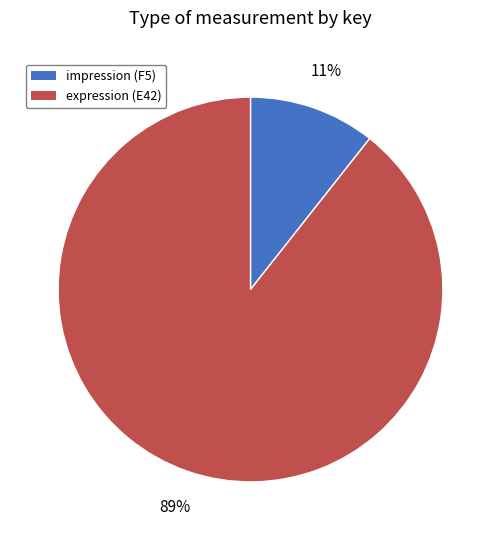

Does any single category account for the majority?

Yes